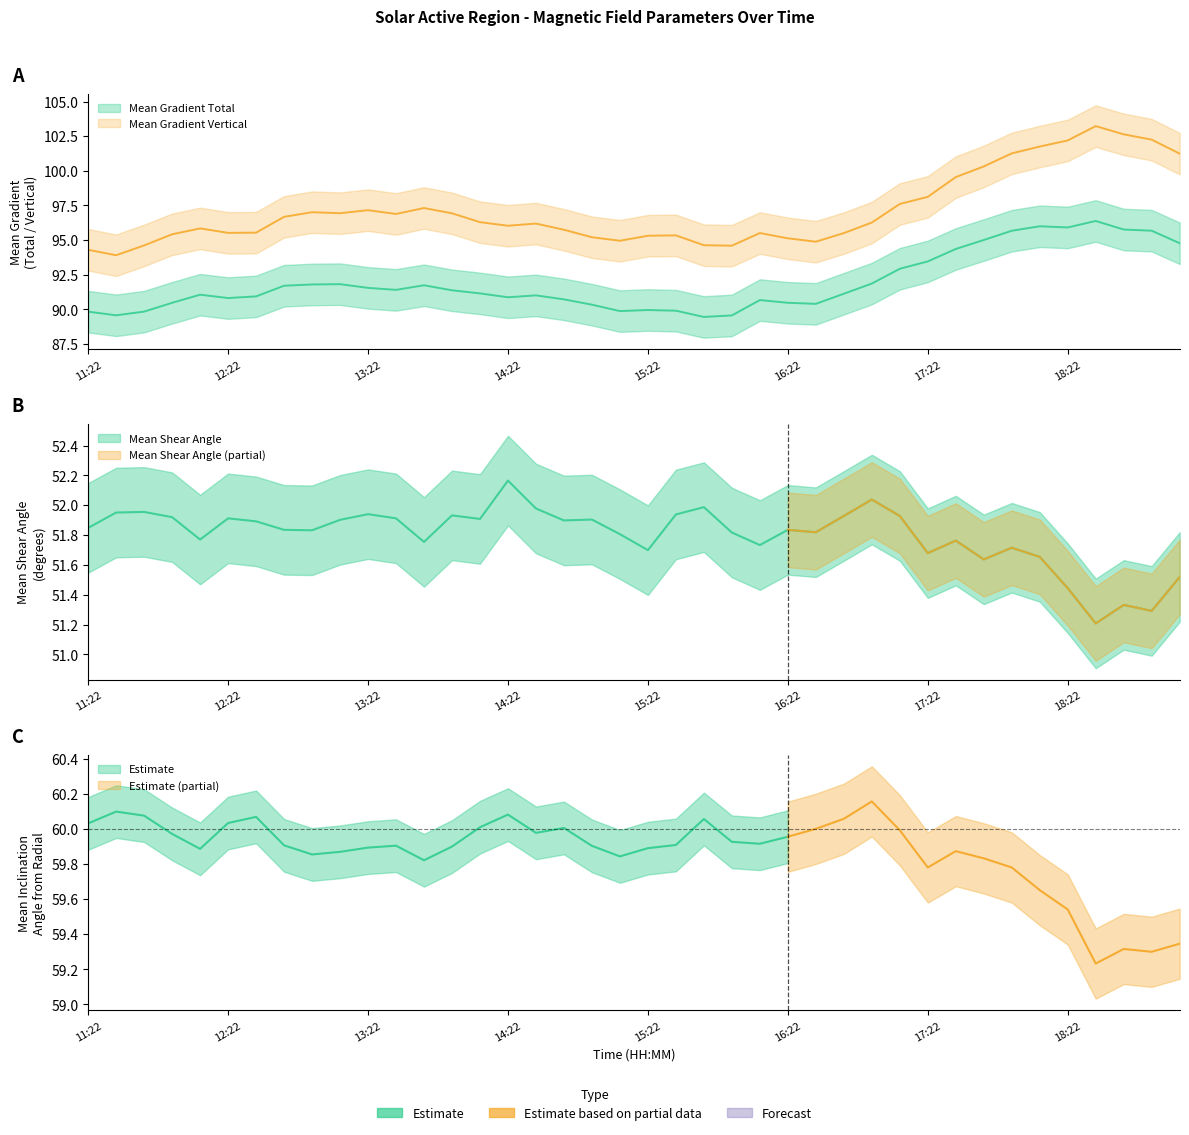

At how many categories does at least one series exceed 101?

7